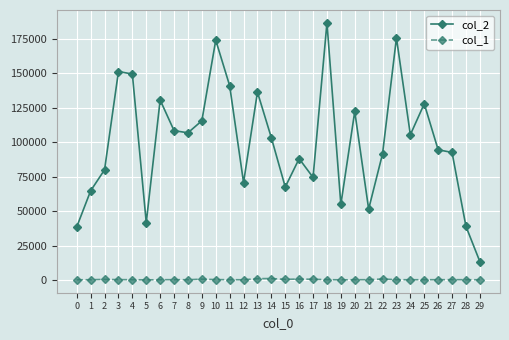

At how many categories does at least one series exceed 15082?

29